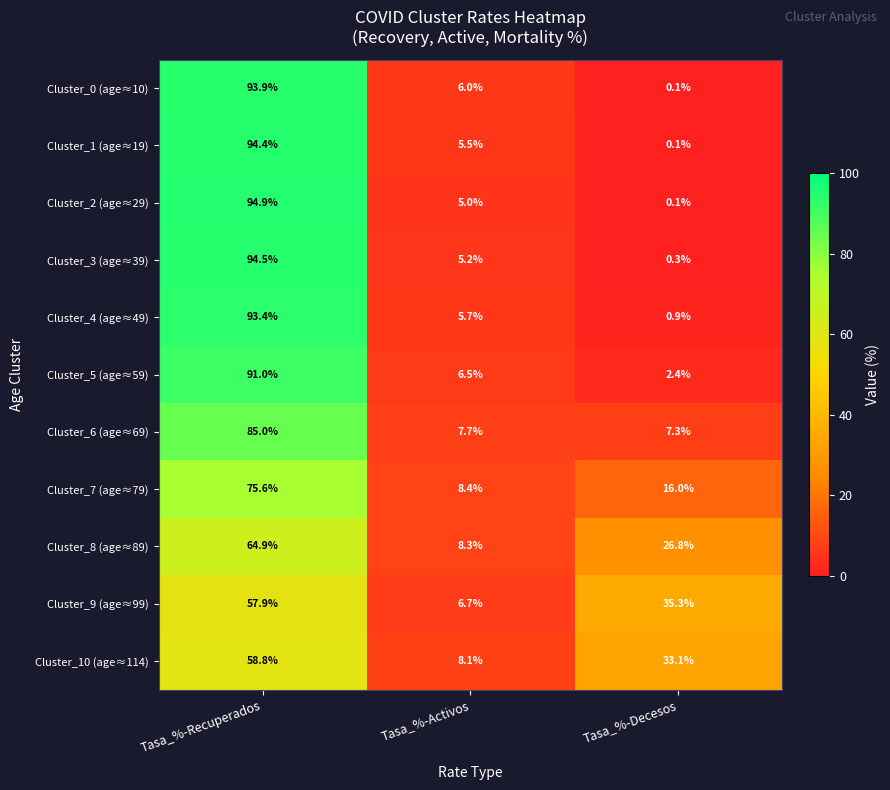

At how many categories does at least one series exceed 8?

3